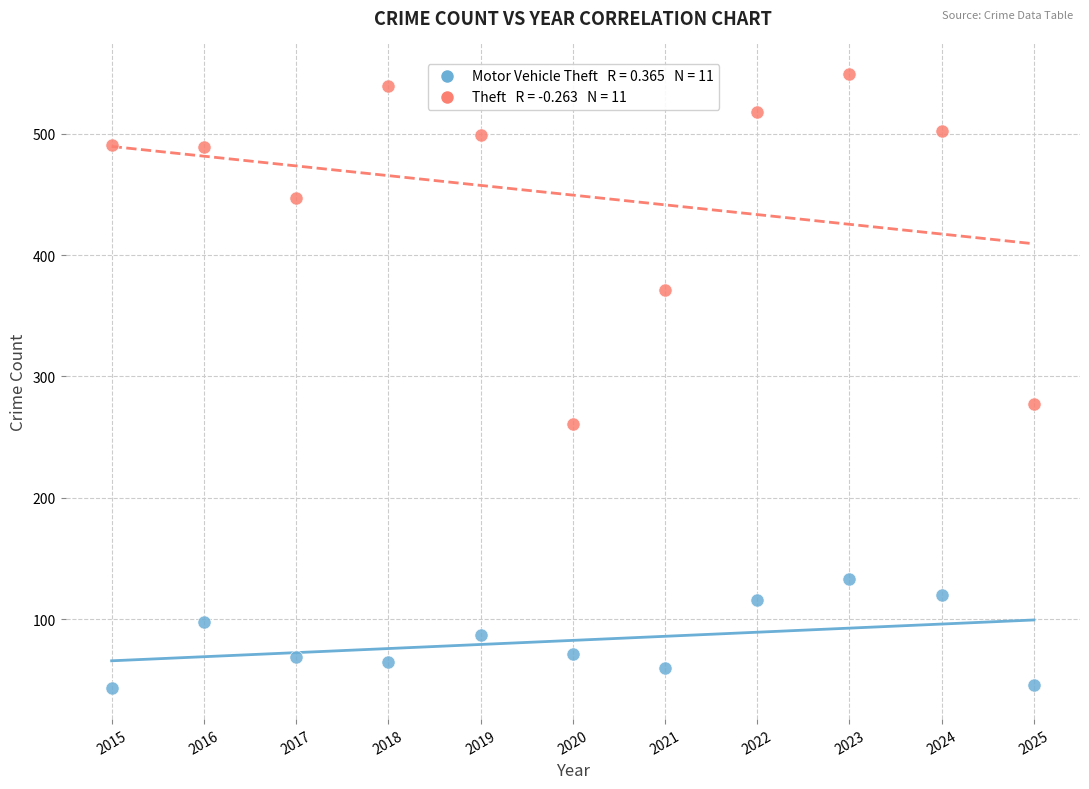

Across all data points, what is the range of X values (max minus min)?

10